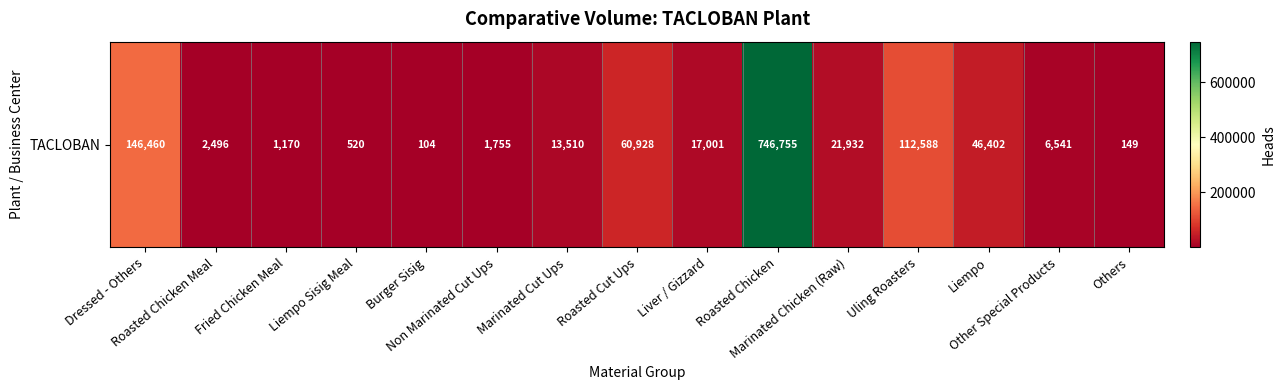

The chart shows a value of 1755 at Non Marinated Cut Ups. True or false?

True